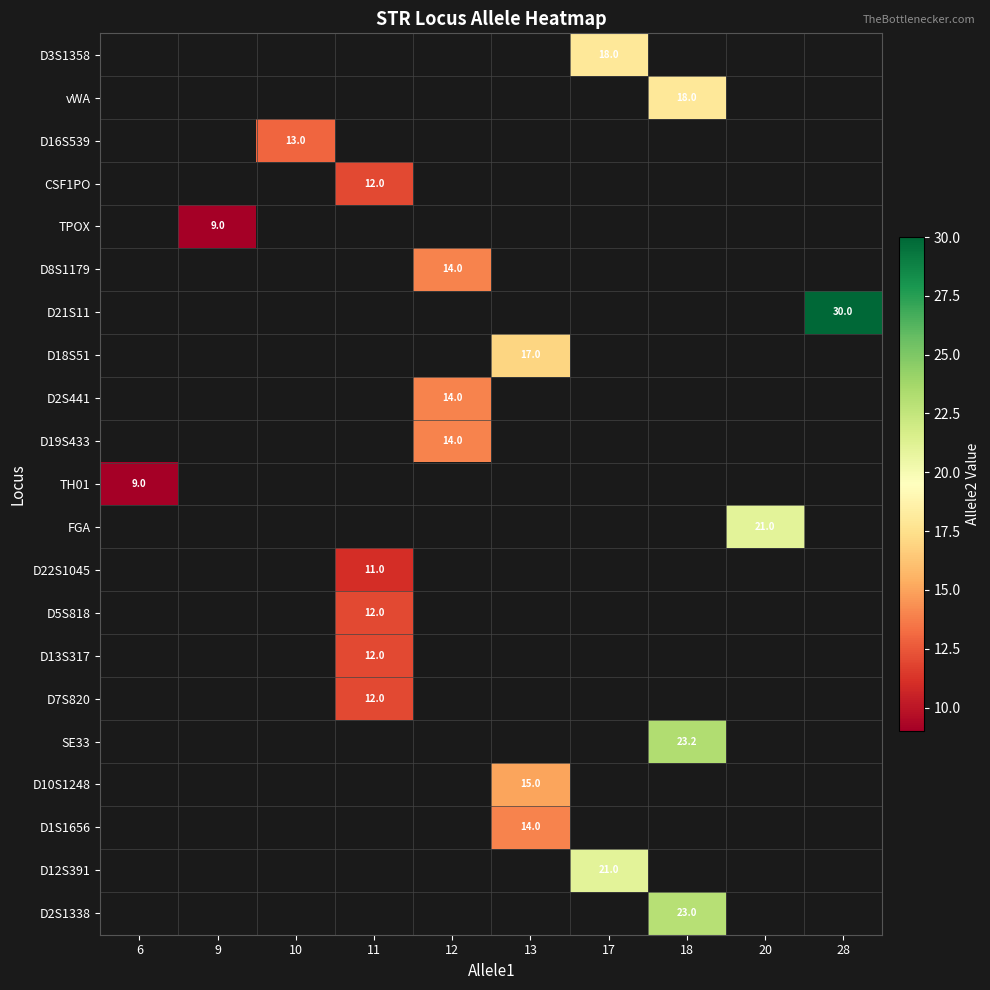

What is the smallest value displayed?

9.0